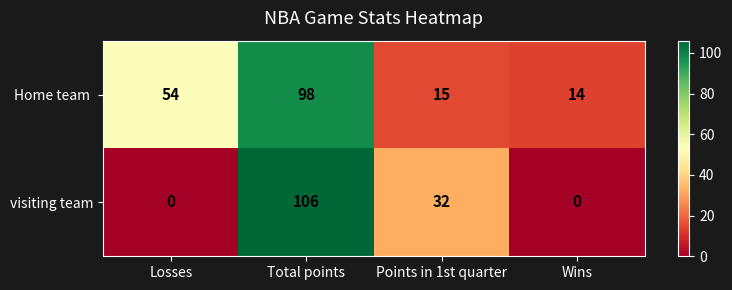

At how many categories does at least one series exceed 0?

4